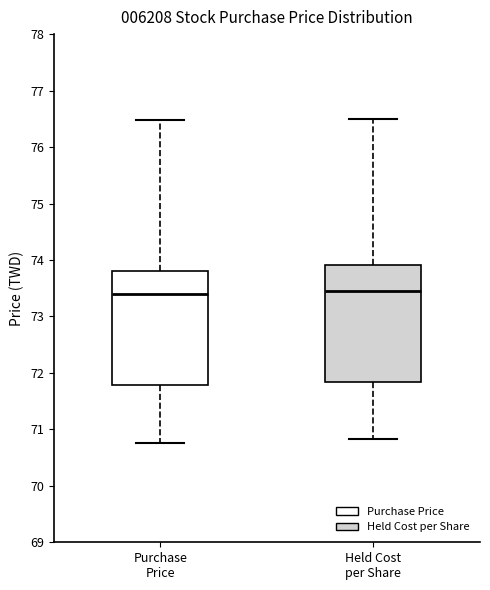

Reading left to right, transcribe this box plot: for each box, give where its median line is, the range the box spans, and where its two whiskers end, as read against the y-axis. The values are not printed on the chart, so give them approximately, as read against the axis.

Purchase Price: median 73.4, box 71.8 to 73.8, whiskers 70.8 to 76.5
Held Cost per Share: median 73.4, box 71.8 to 73.9, whiskers 70.8 to 76.5